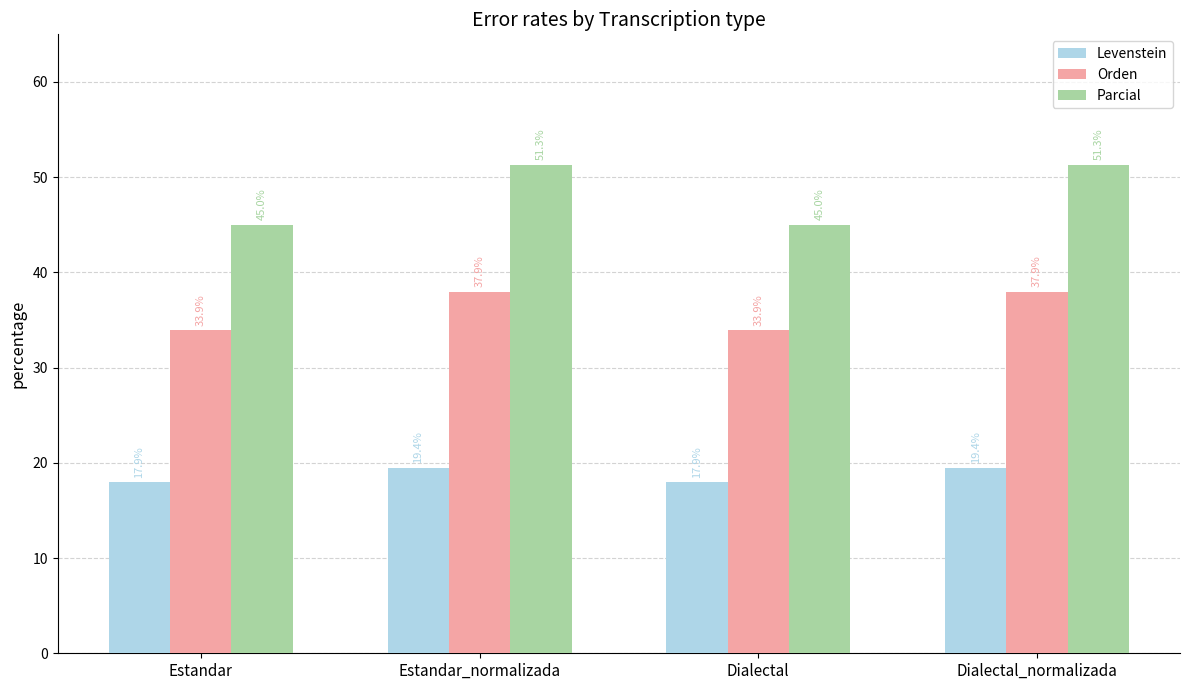

At which label does Parcial first exceed 51?

Estandar_normalizada